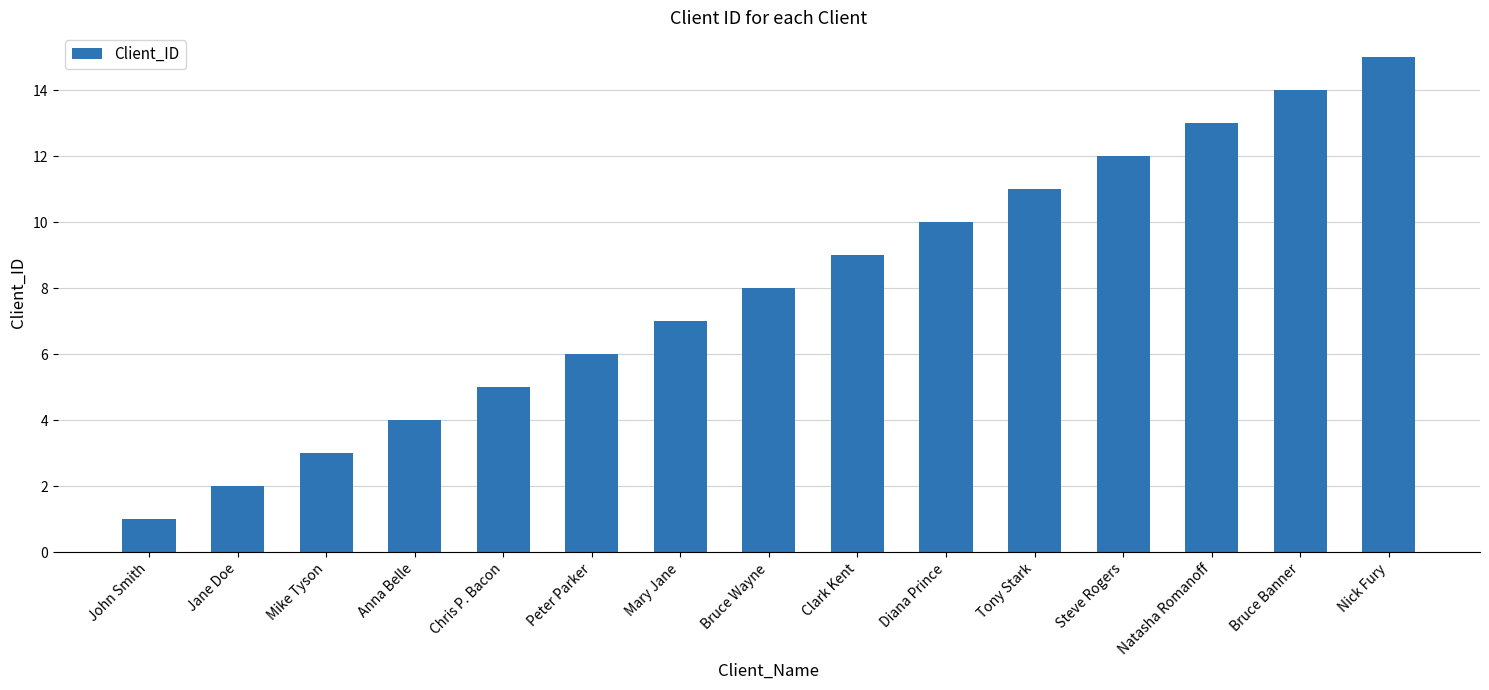

How many categories are shown in the chart?

15